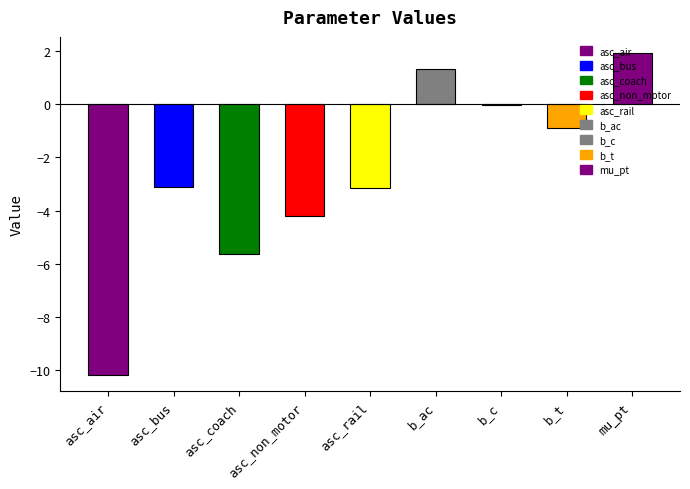

Which category has the highest value across all series?

mu_pt